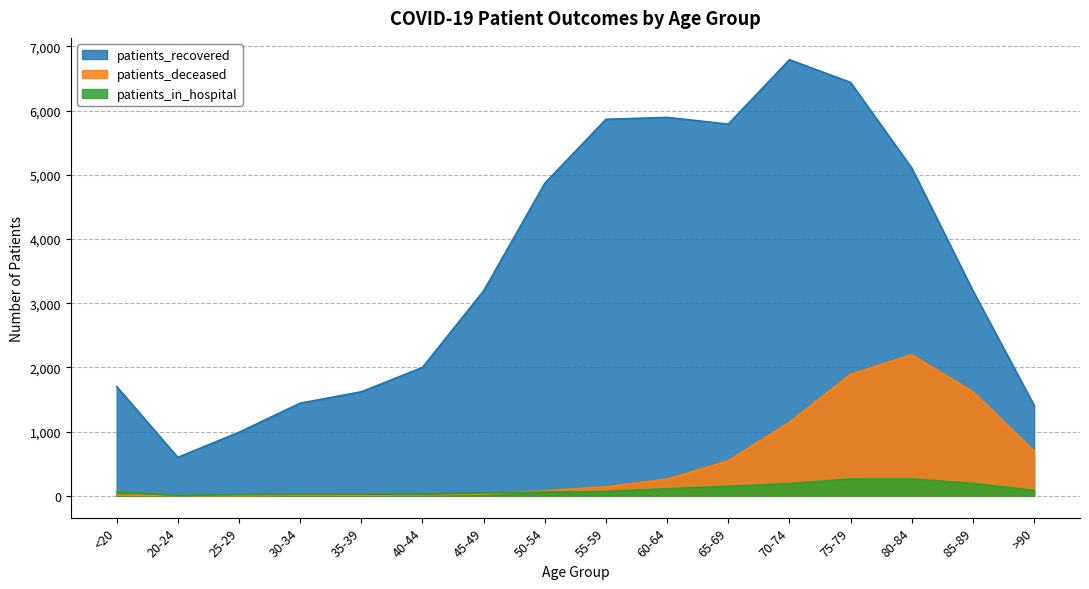

What position from the left is 30-34?

4